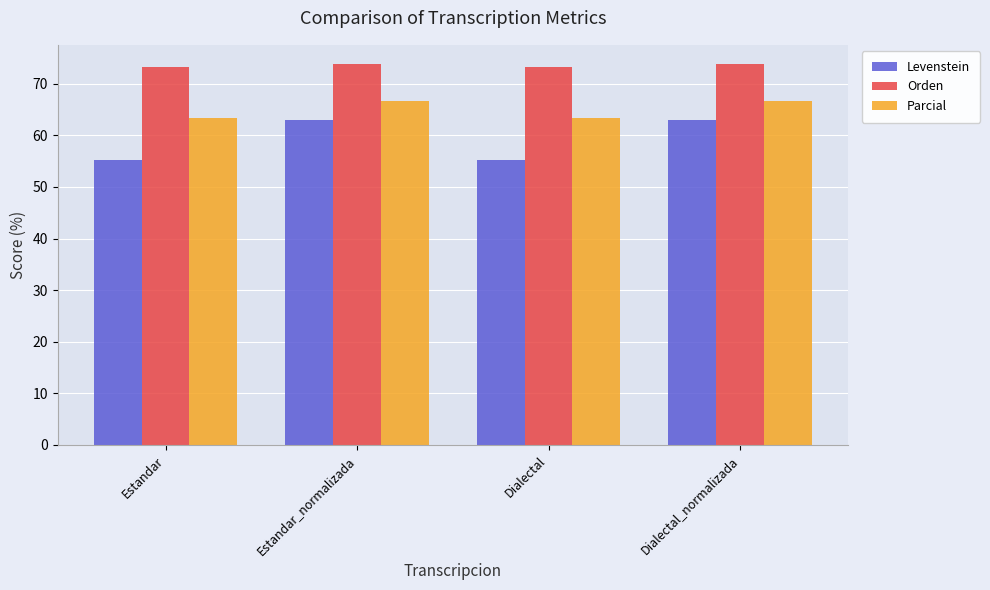

The value of Orden at Dialectal is 124.5. True or false?

False